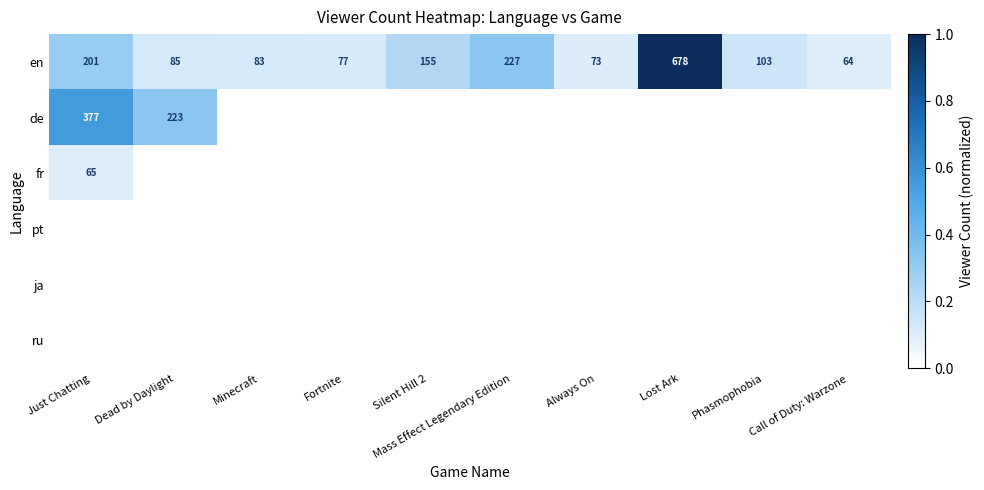

What is the difference between the en values at Phasmophobia and Mass Effect Legendary Edition?

124